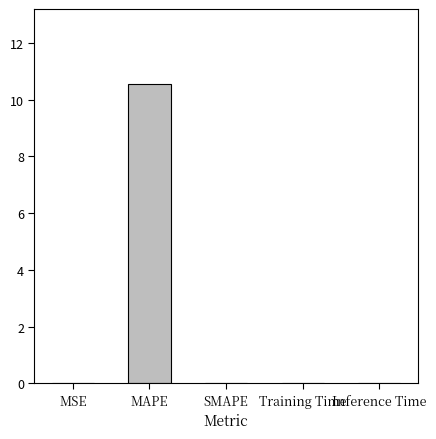

The value at SMAPE is 0.0. True or false?

True